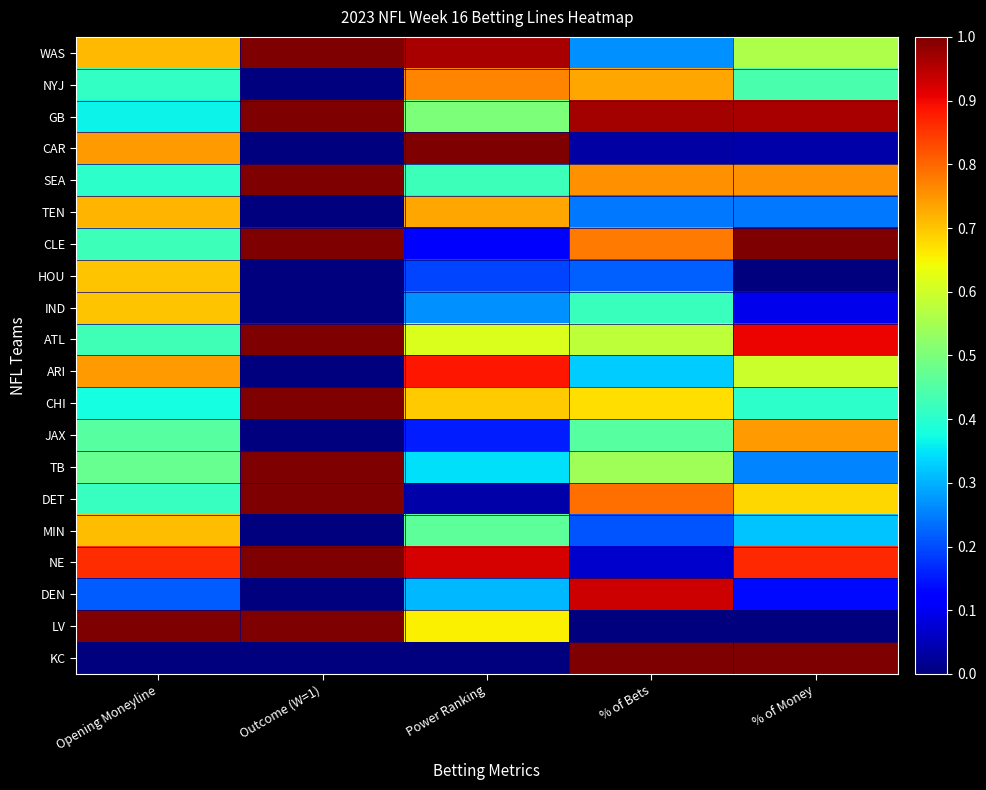

What is the total value across all series at % of Bets?

10.0